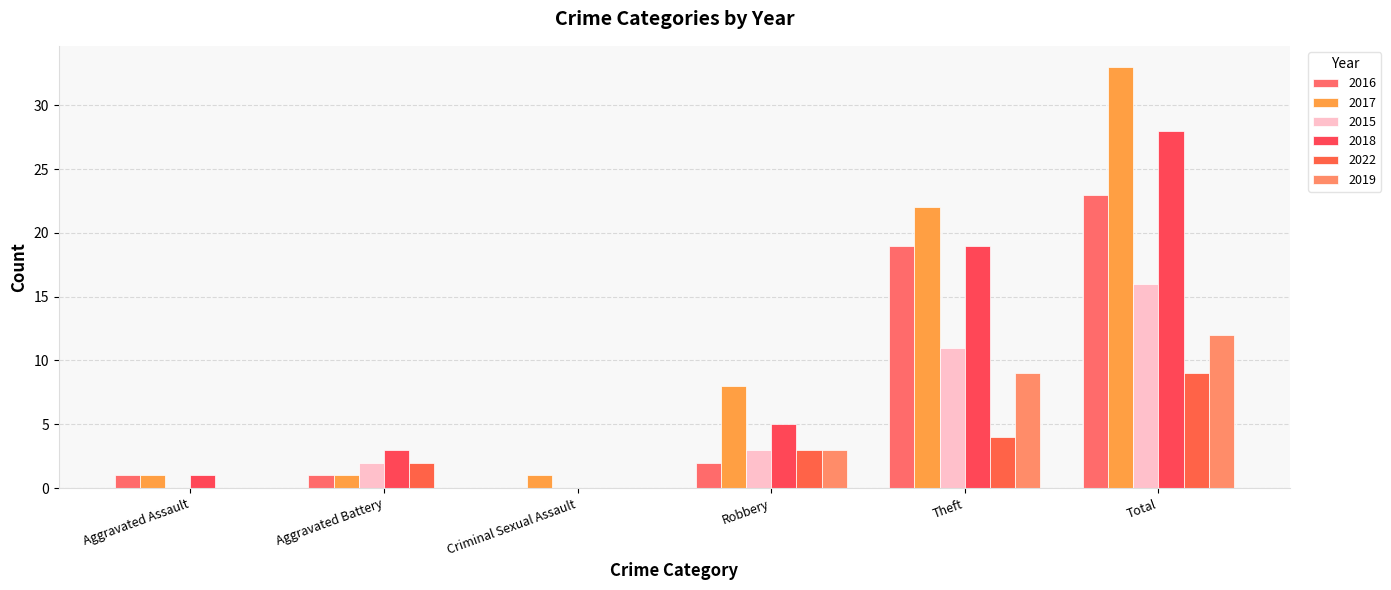

At which category does the chart reach its peak across all series?

Total